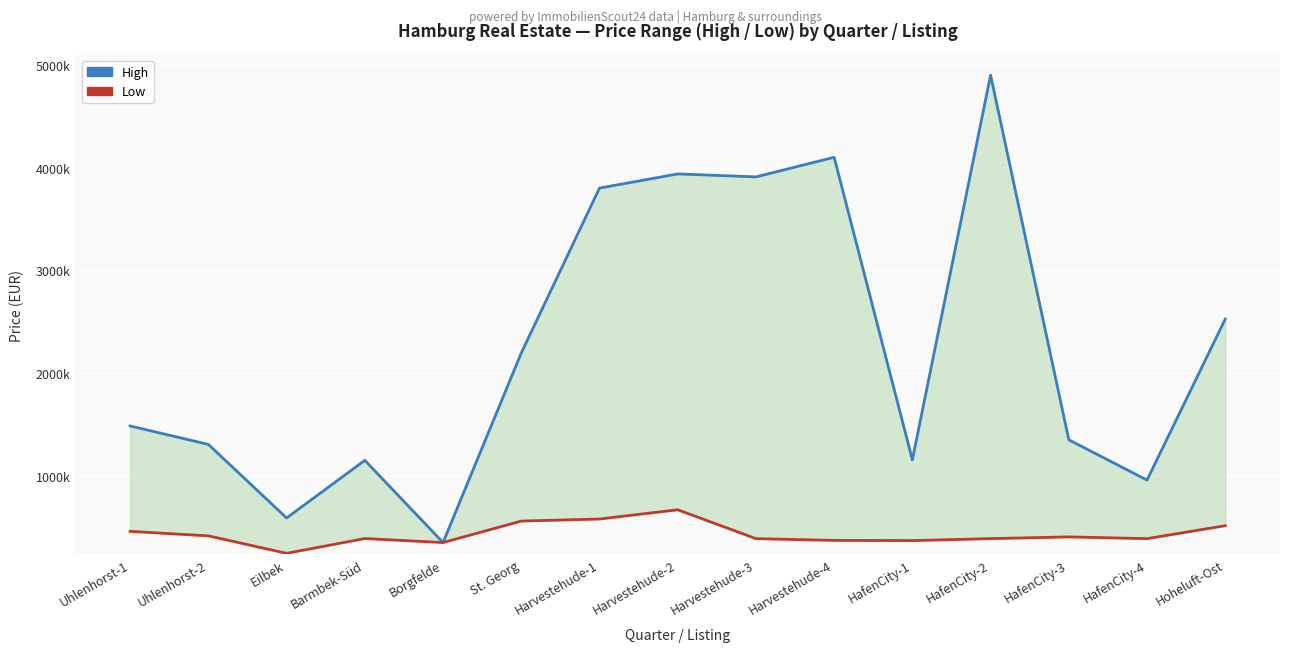

True or false: High and Low intersect in this chart.

False